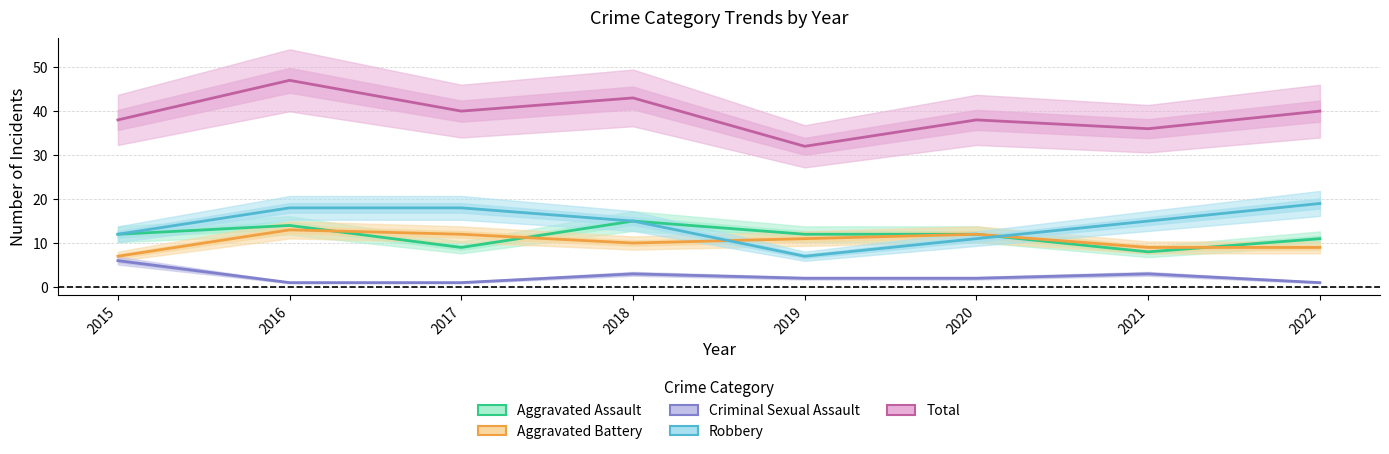

At which category is the sum across all series the highest?

2016